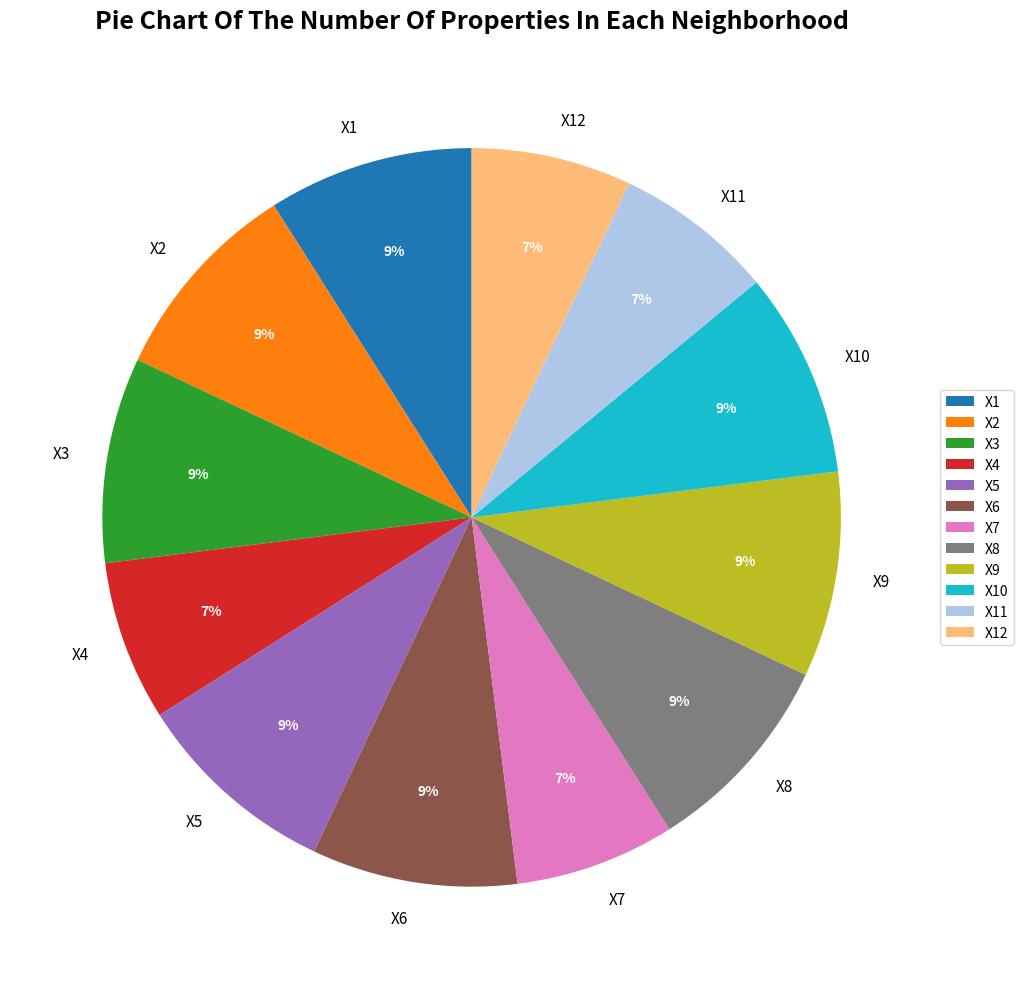

Count the number of slices in the pie.

12